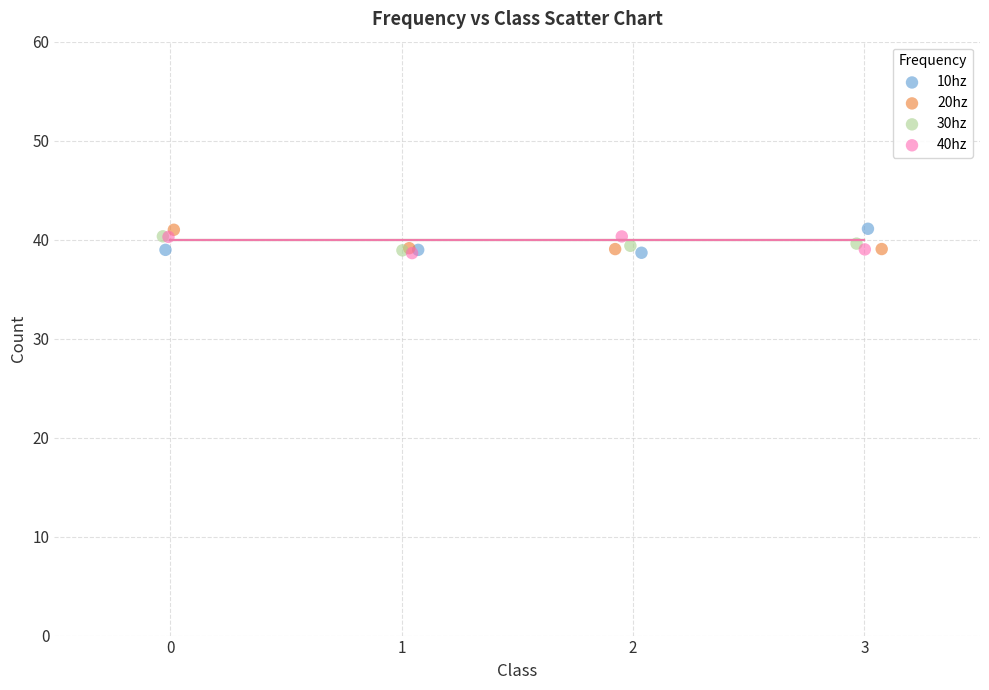

What are all the series names shown in the legend?

10hz, 20hz, 30hz, 40hz